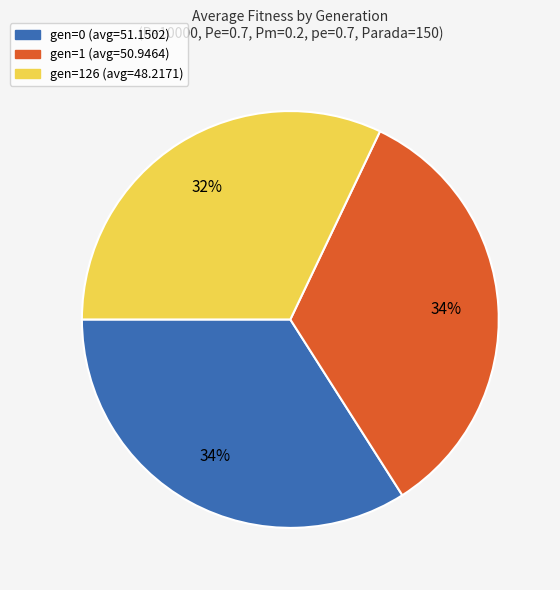

What percentage is the gen=0 (avg=51.1502) slice, to the nearest percent?

34%